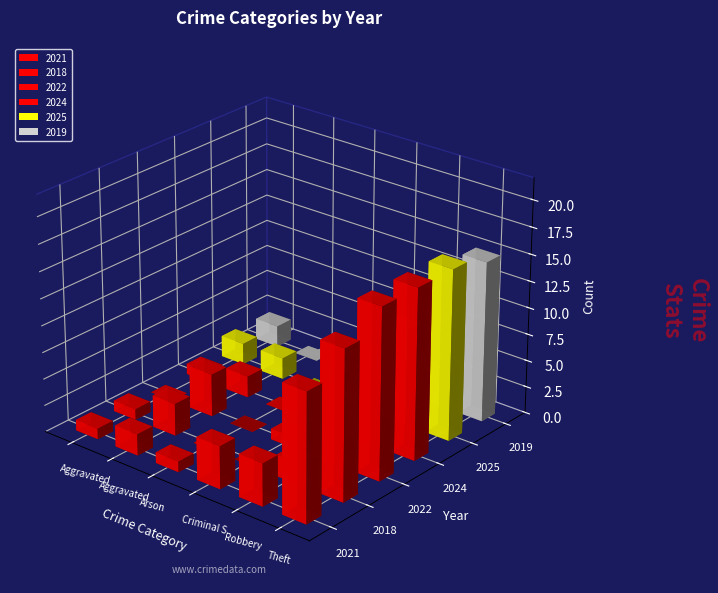

At how many categories does at least one series exceed 7?

2